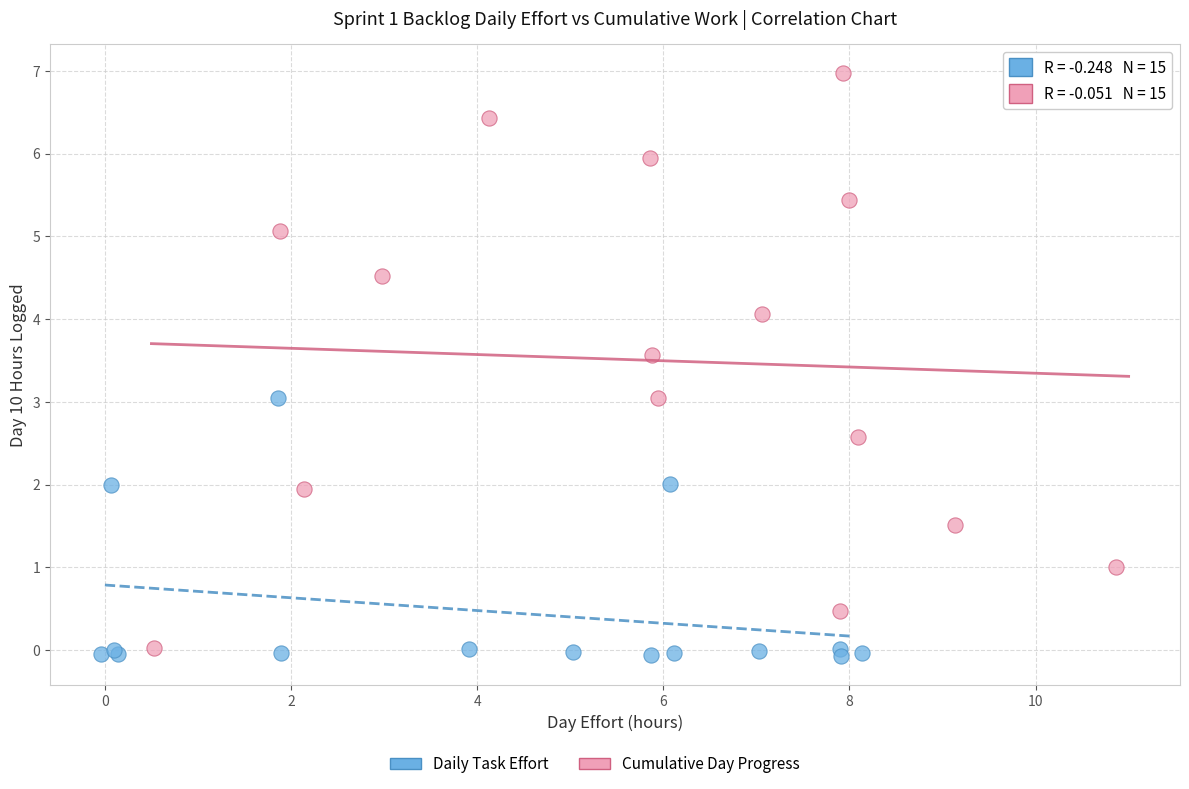

Which series reaches the maximum Y coordinate?

Cumulative Day Progress